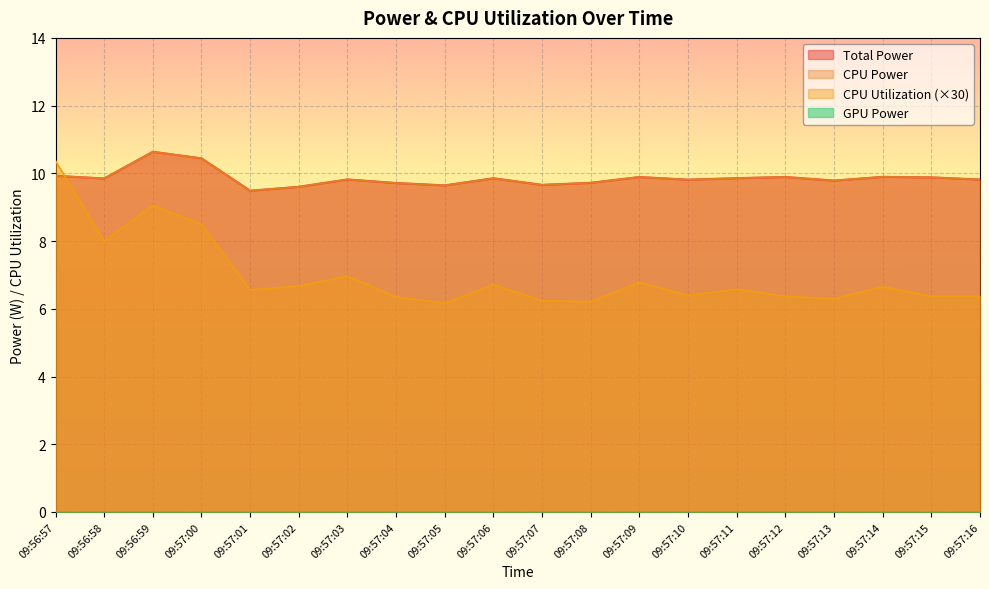

At which category does the chart reach its peak across all series?

09:56:59